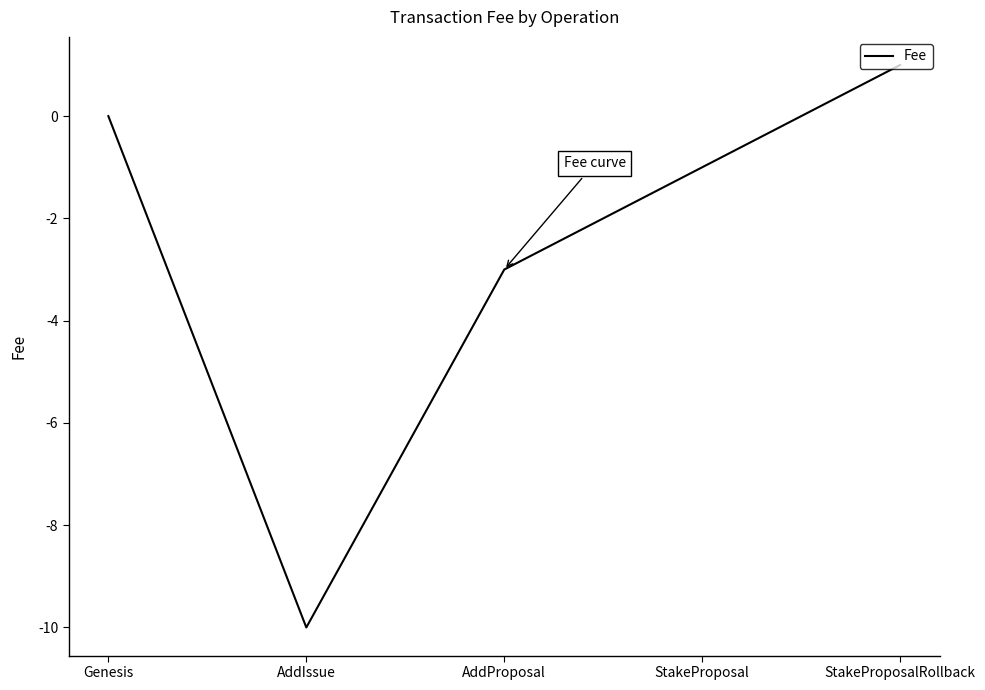

Rank the categories by value from lowest to highest.

AddIssue, AddProposal, StakeProposal, Genesis, StakeProposalRollback